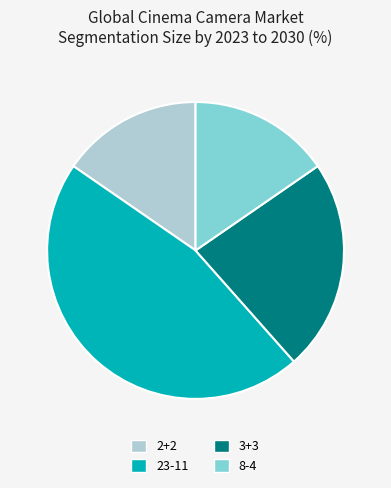

Is there any slice that represents more than half of the pie?

No